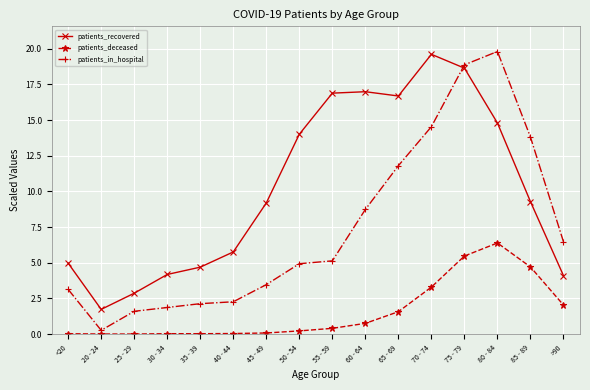

How many lines are shown in the chart?

3